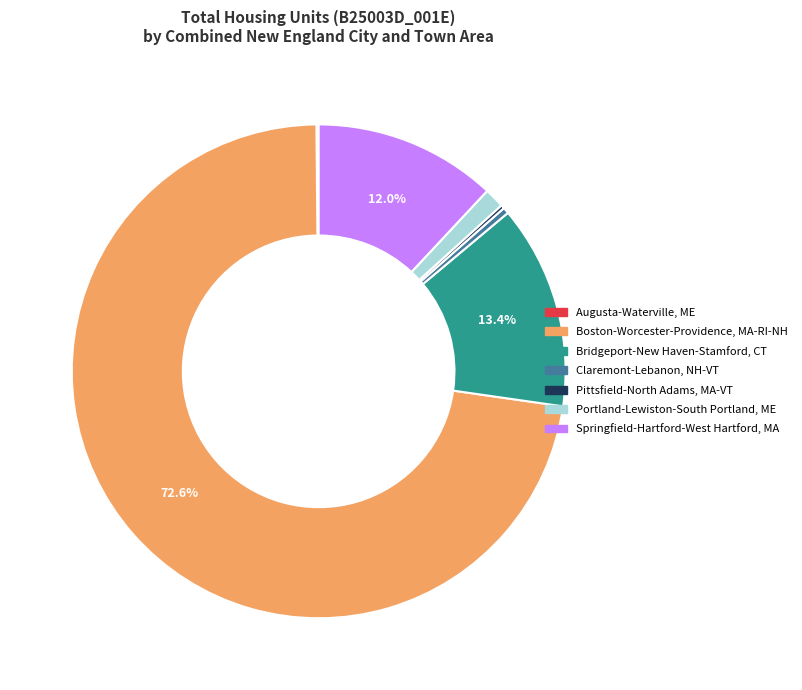

Which has a higher value, Springfield-Hartford-West Hartford, MA or Bridgeport-New Haven-Stamford, CT?

Bridgeport-New Haven-Stamford, CT